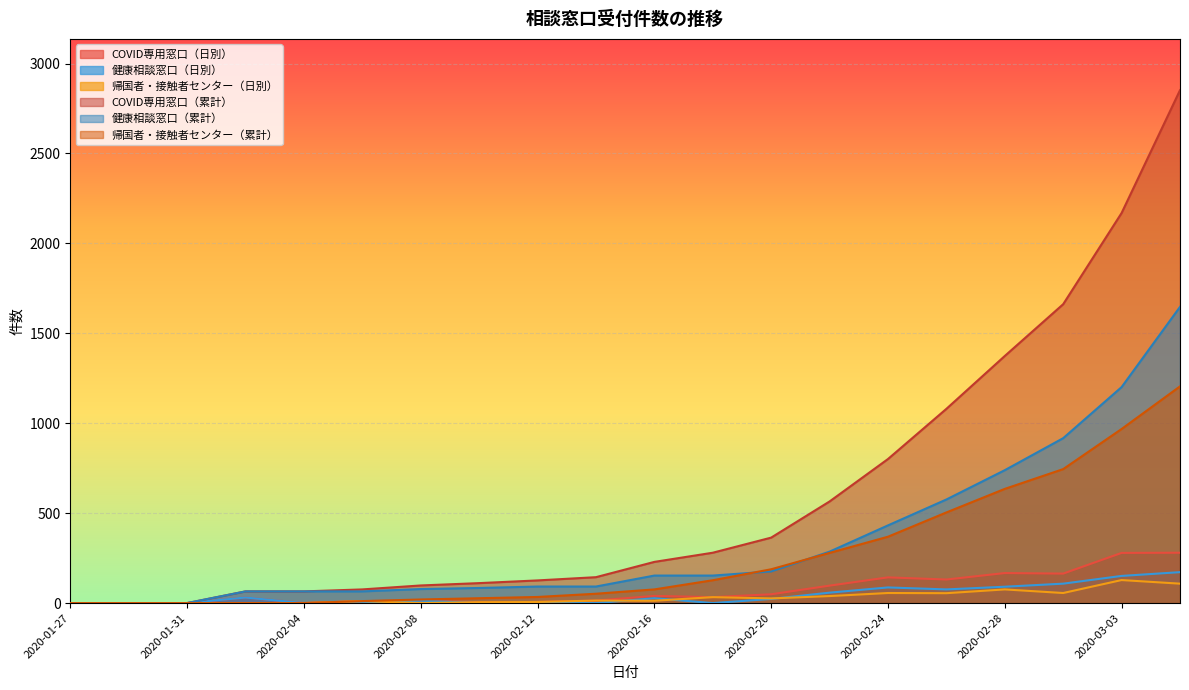

Rank the series at 2020-02-22 from lowest to highest value.

帰国者・接触者センター（日別）, 健康相談窓口（日別）, COVID専用窓口（日別）, 帰国者・接触者センター（累計）, 健康相談窓口（累計）, COVID専用窓口（累計）